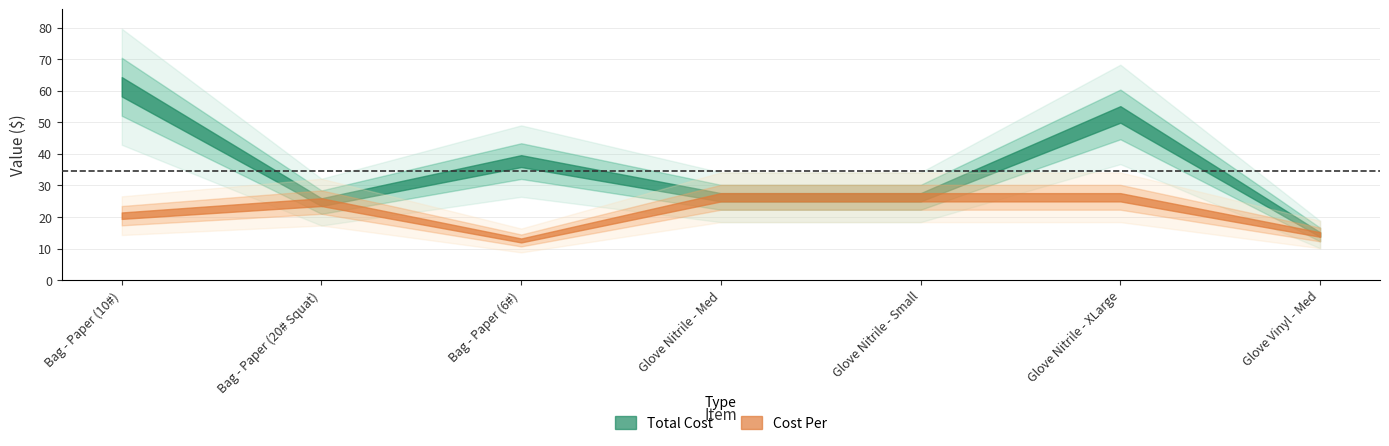

Does the chart display data point markers on the line(s)?

No